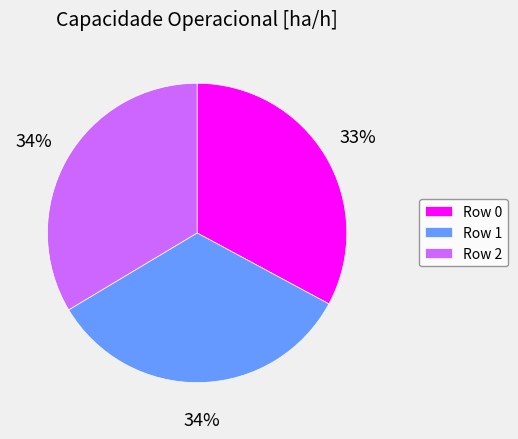

How many slices are in this pie chart?

3